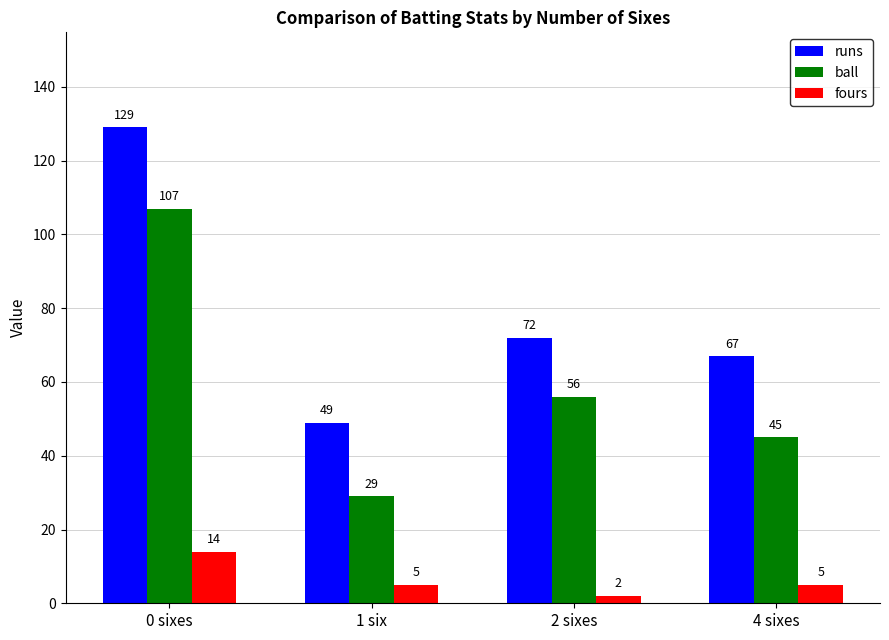

Which series has the largest range (max minus min)?

runs